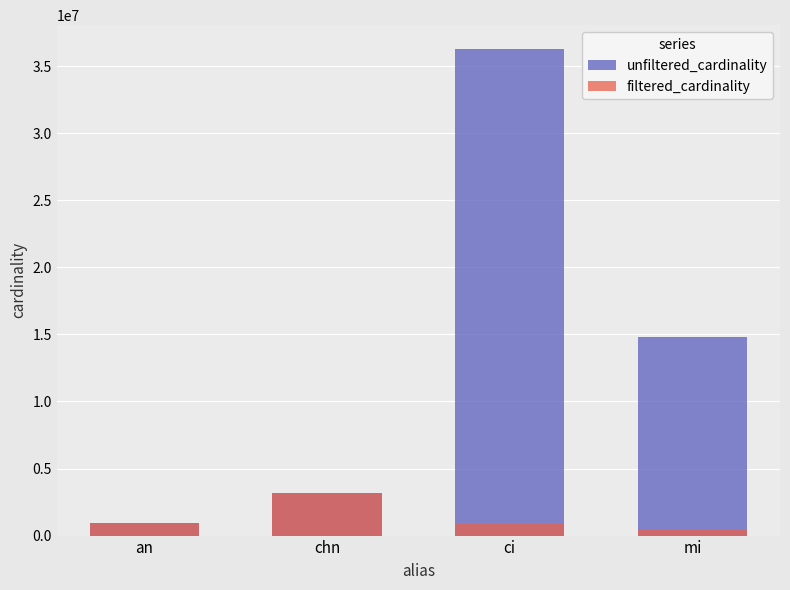

What is the highest value of the filtered_cardinality series?

3140339